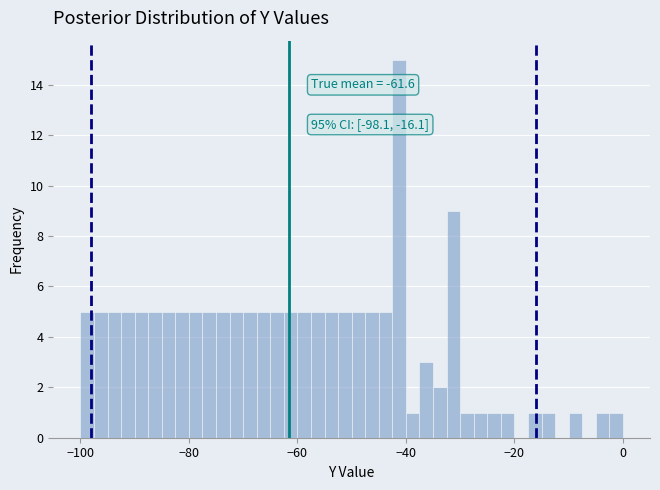

Read against the x-axis, roughly where is the centre of the tallest bar?

-42